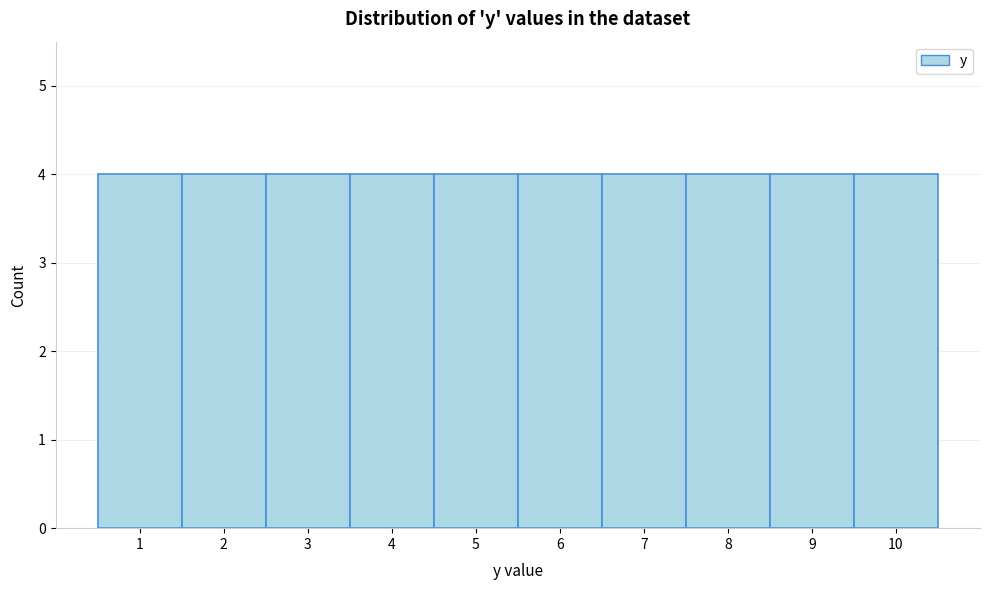

What is the height of the bar covering 1.5 to 2.5 on the x-axis? The values are not printed on the chart, so give them approximately, as read against the axis.

4